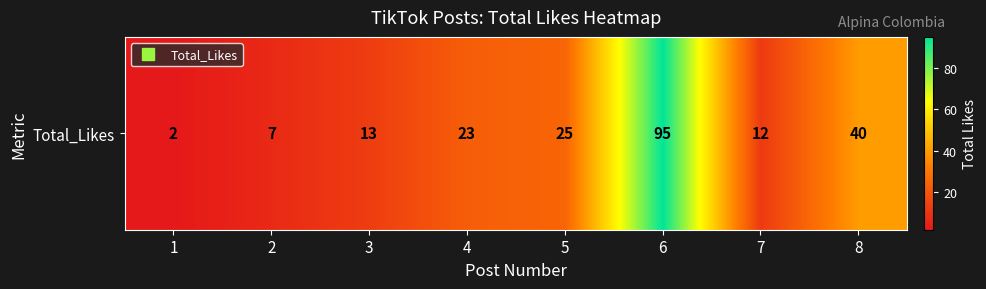

List the labels in order of value, largest first.

6, 8, 5, 4, 3, 7, 2, 1